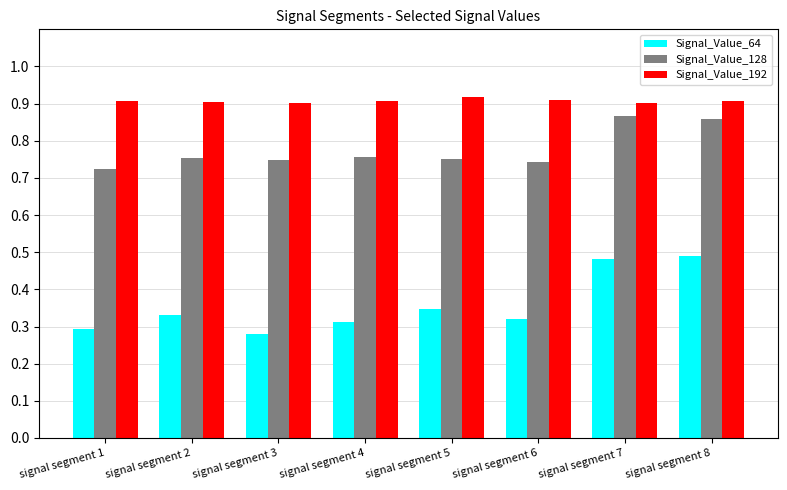

Rank the series by their average value, from lowest to highest.

Signal_Value_64, Signal_Value_128, Signal_Value_192